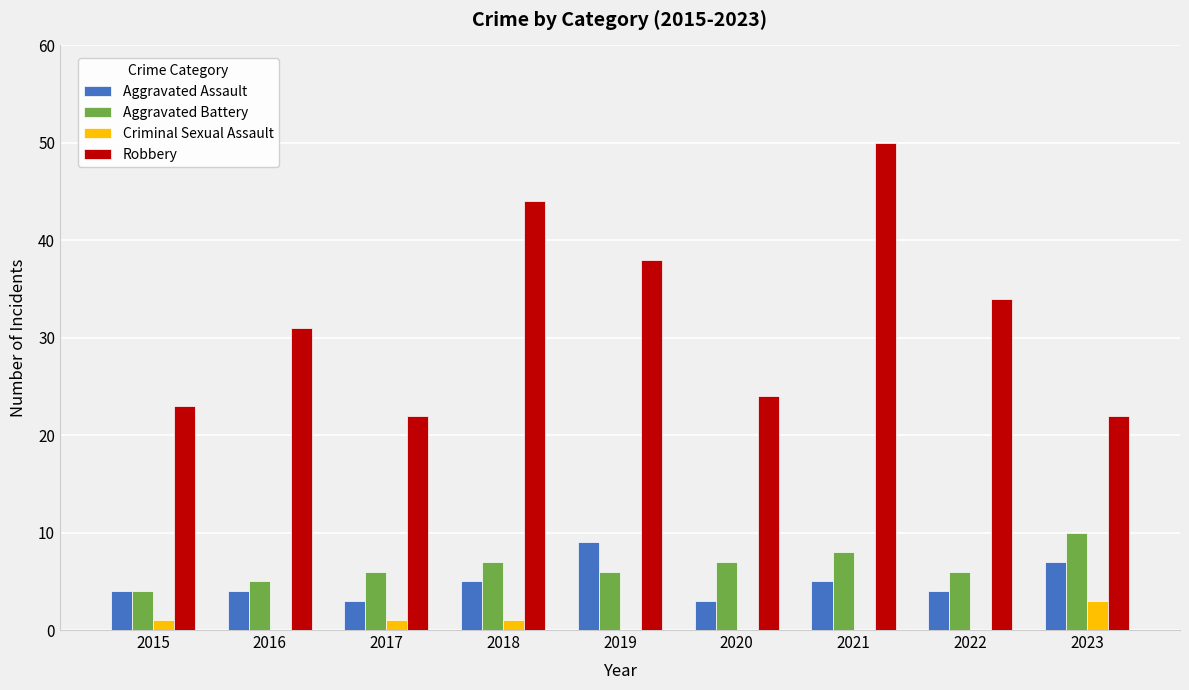

What is the sum of all Criminal Sexual Assault values?

6